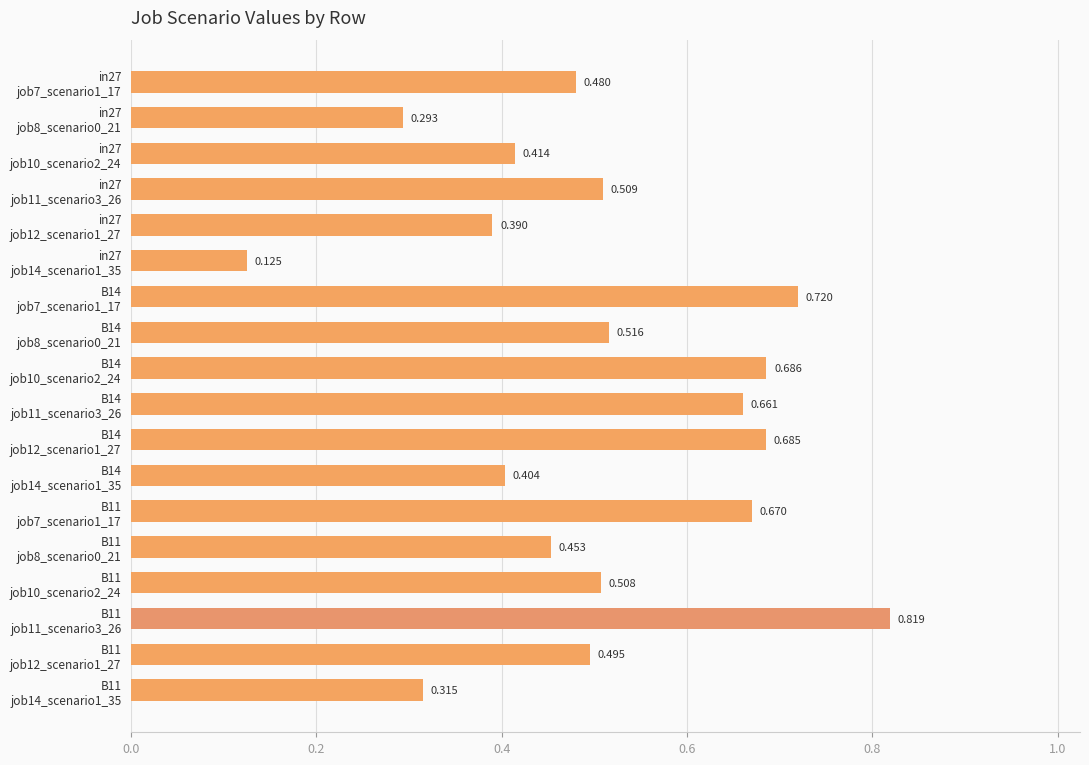

Which label corresponds to the smallest value in the chart?

in27
job14_scenario1_35